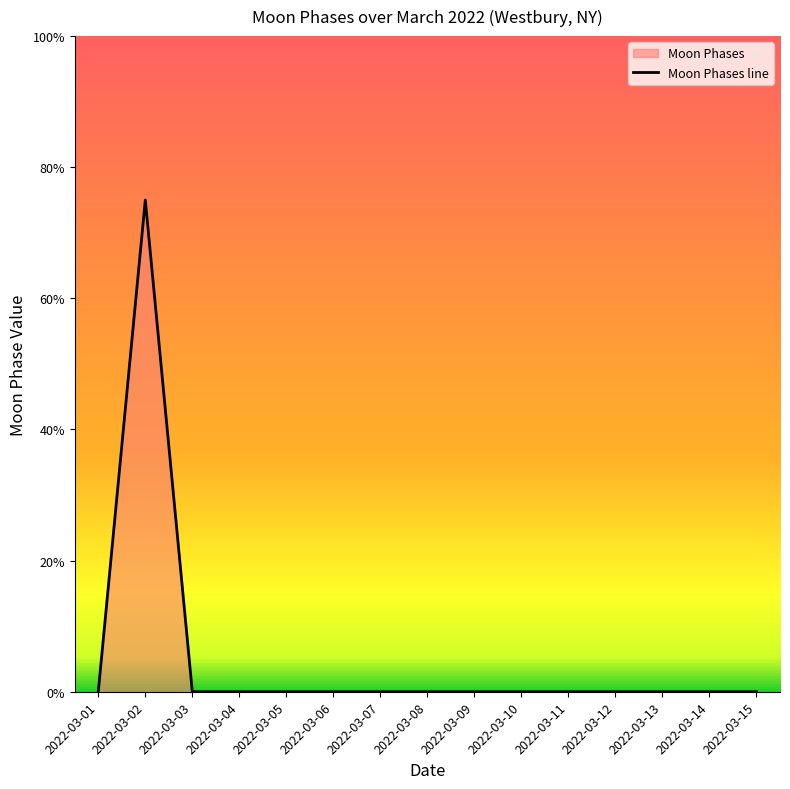

Reading left to right, transcribe all the data shown in this chart.

0	75	0	0	0	0	0	0	0	0	0	0	0	0	0